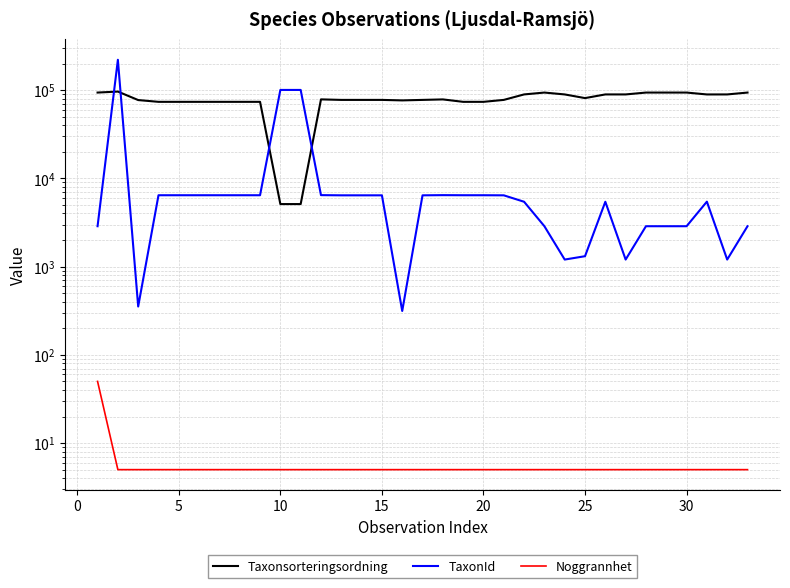

Count the number of data series in this chart.

3